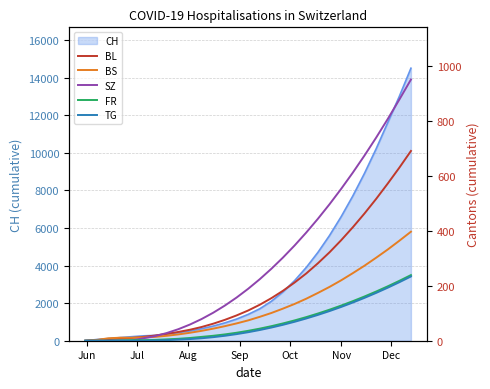

True or false: BS and TG cross at least once.

False